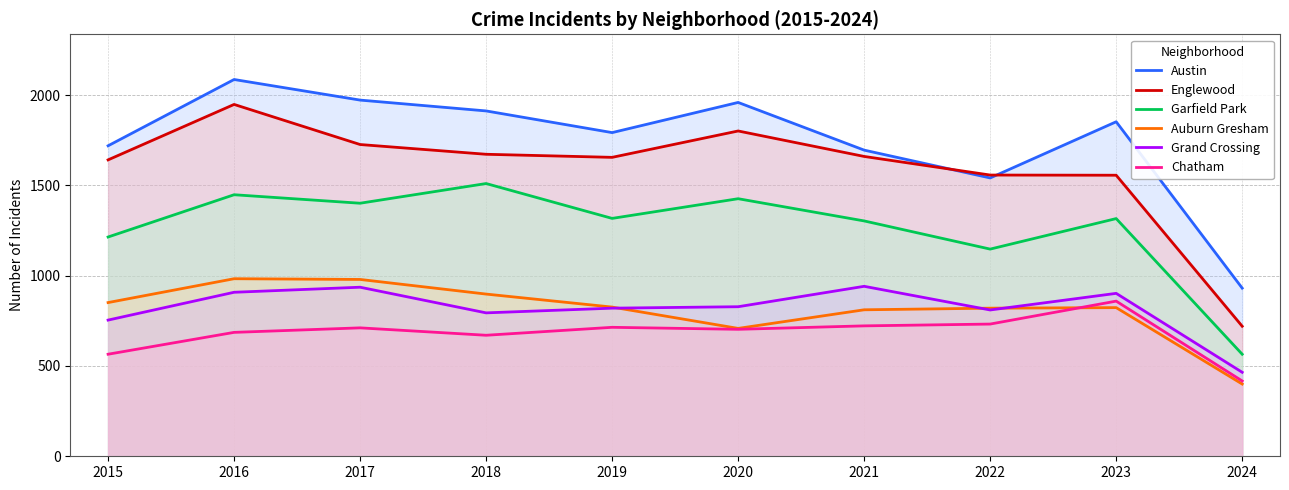

In Auburn Gresham, how many points are lower than both neighbors (excluding endpoints)?

1